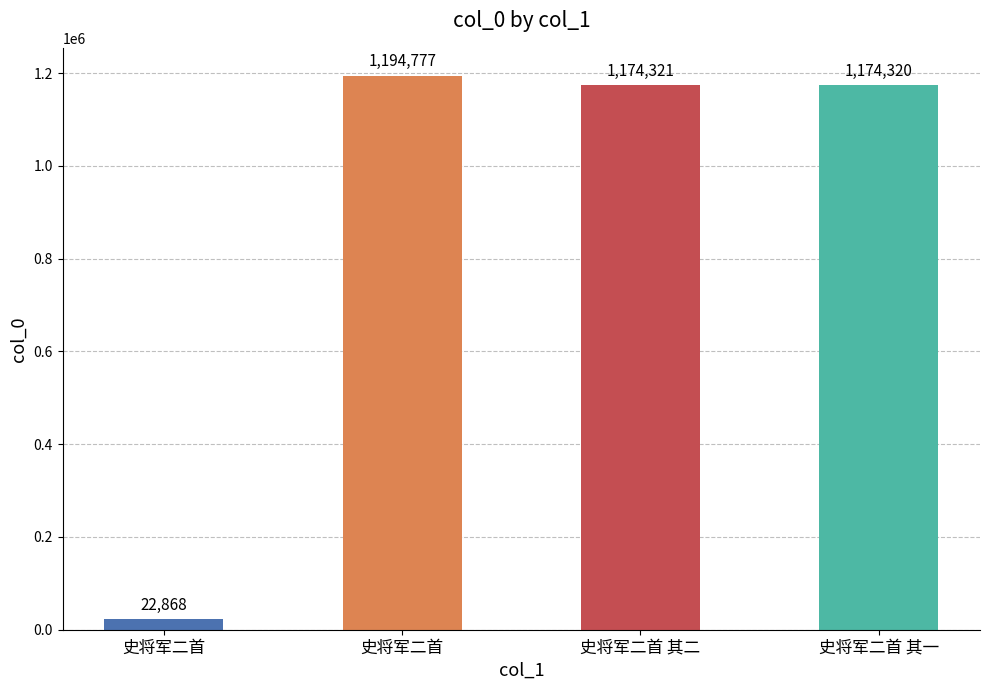

Rank the categories by value from highest to lowest.

史将军二首, 史将军二首 其二, 史将军二首 其一, 史将军二首